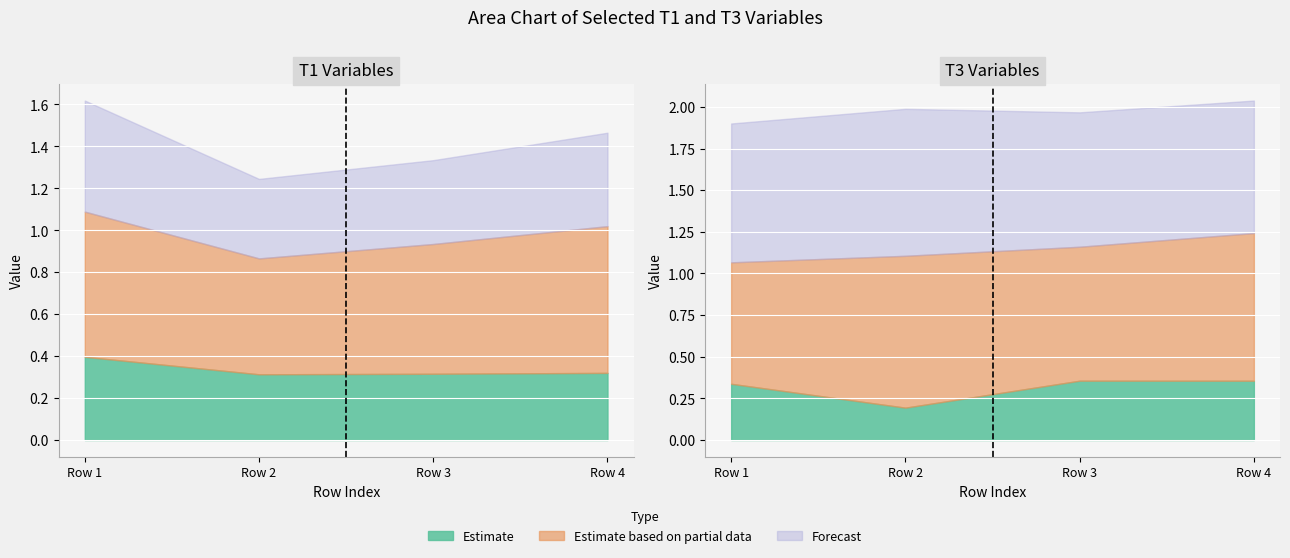

What value does the T3_Ie series have at Row 1?

0.3